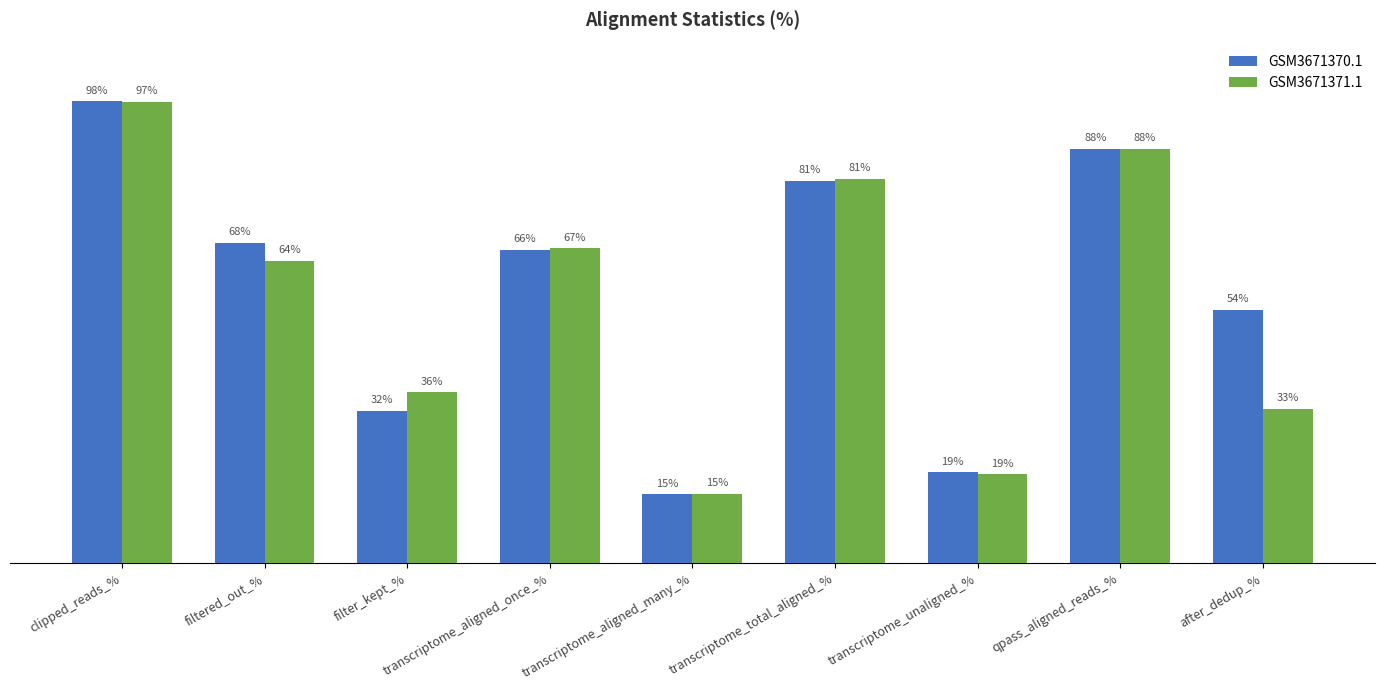

What are all the series names shown in the legend?

GSM3671370.1, GSM3671371.1